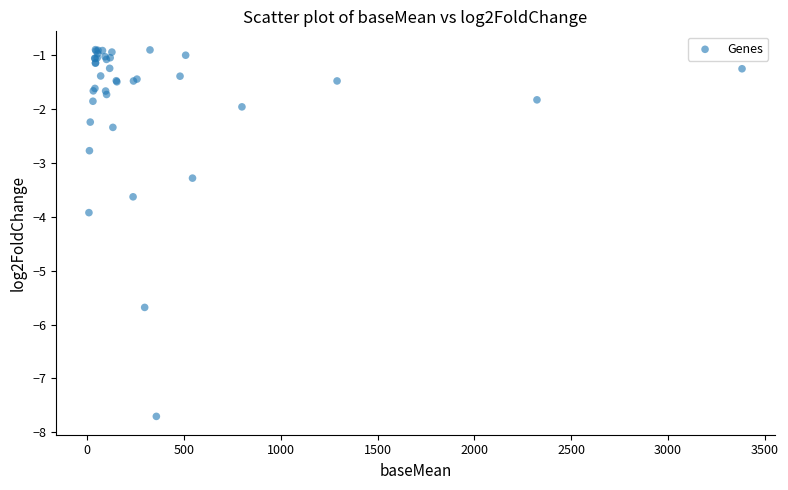

What Y value in the scatter plot is closest to -4?

-3.9